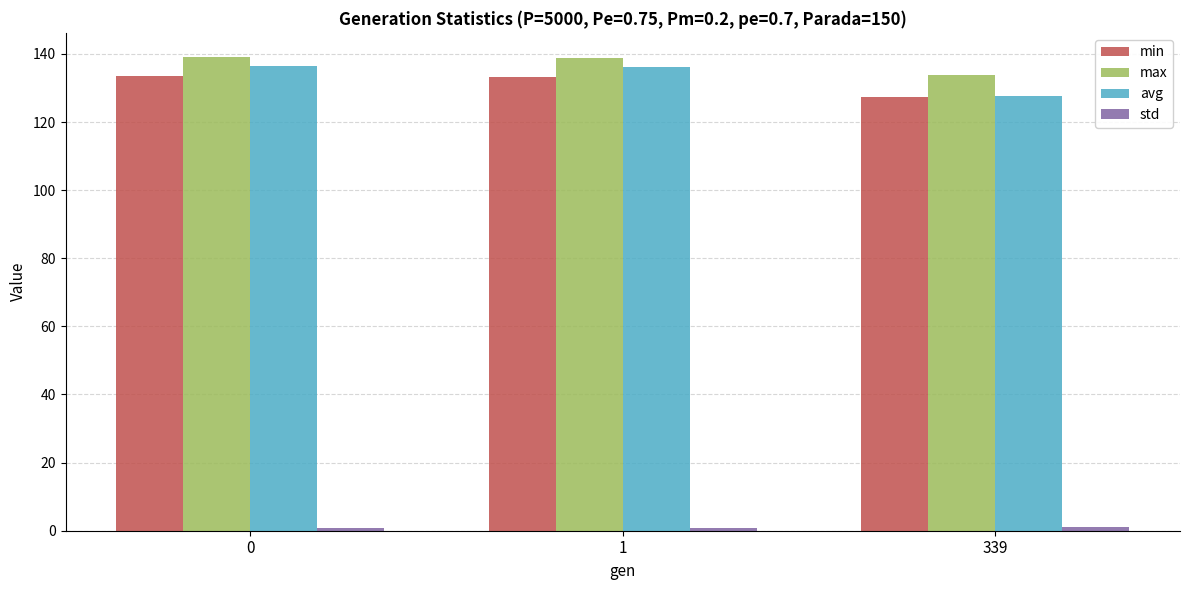

What is the maximum value for max?

139.2